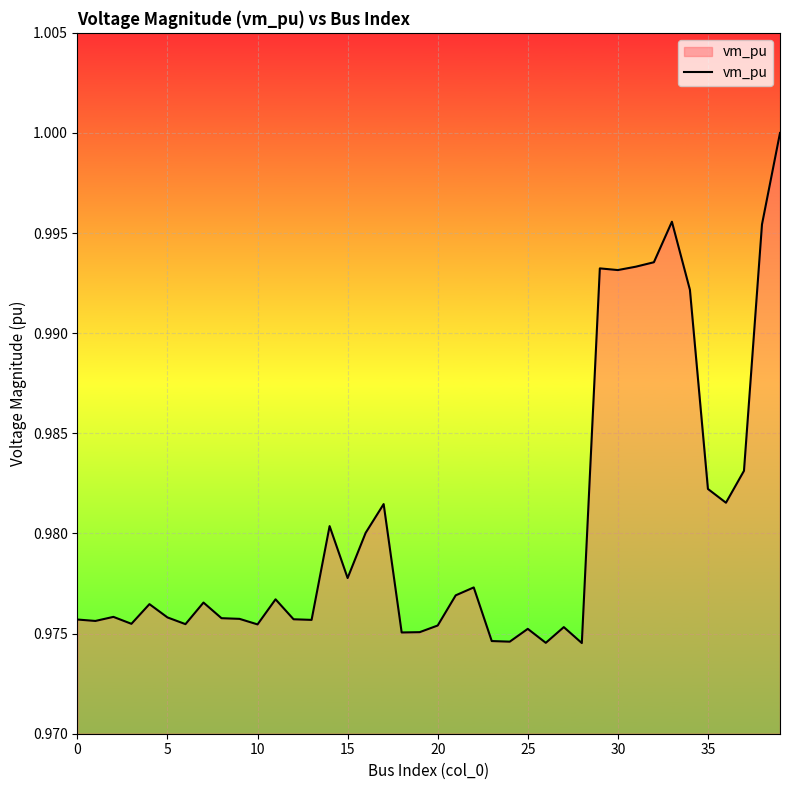

Reading left to right, what are all the values shown in this chart?

1.0	1.0	1.0	1.0	1.0	1.0	1.0	1.0	1.0	1.0	1.0	1.0	1.0	1.0	1.0	1.0	1.0	1.0	1.0	1.0	1.0	1.0	1.0	1.0	1.0	1.0	1.0	1.0	1.0	1.0	1.0	1.0	1.0	1.0	1.0	1.0	1.0	1.0	1.0	1.0